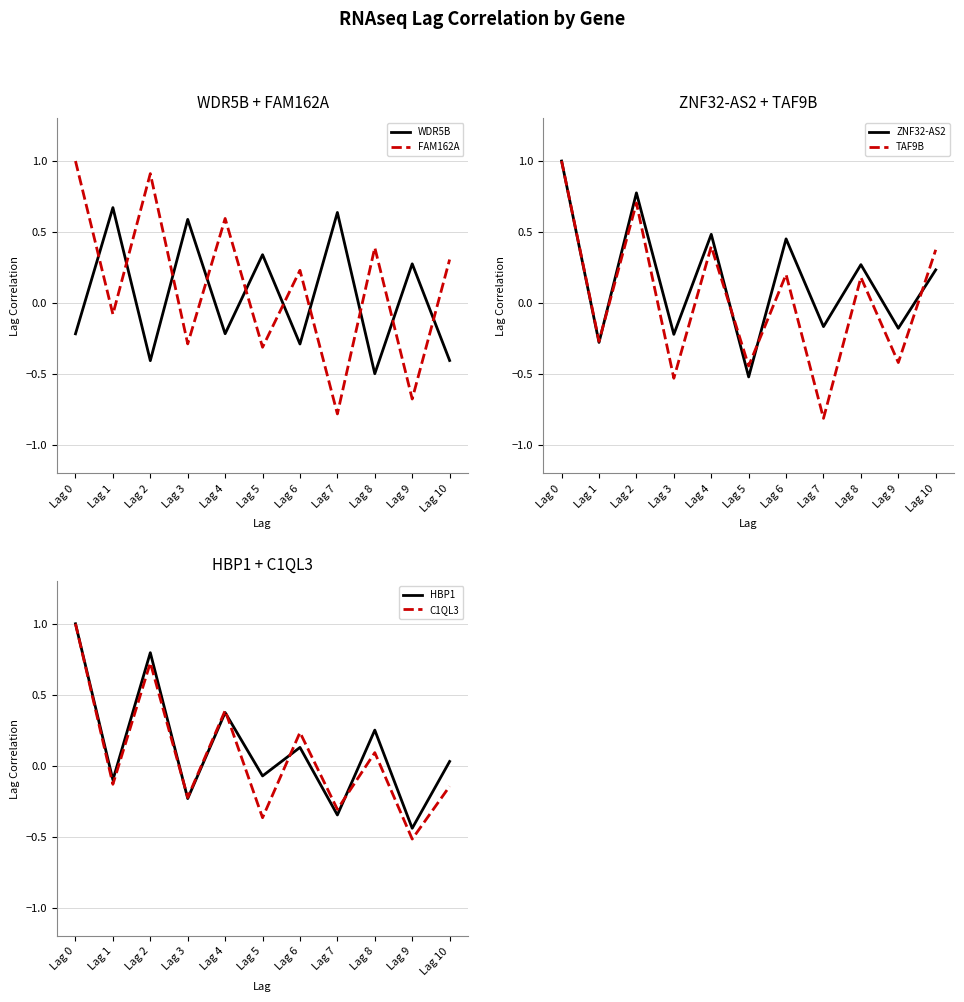

How many intersections are there between TAF9B and WDR5B?

10